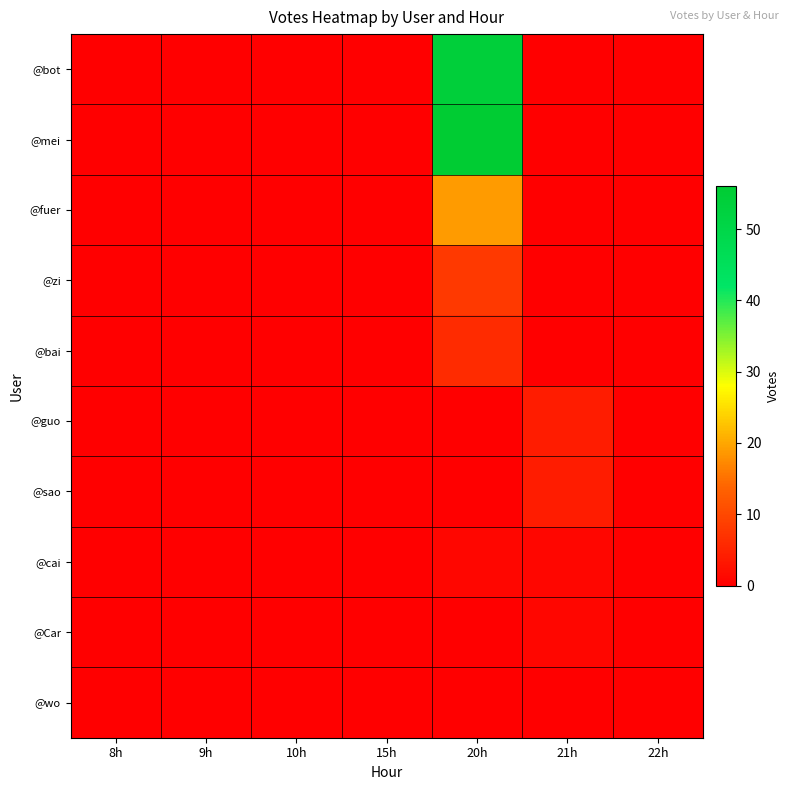

At which category is the sum across all series the highest?

20h